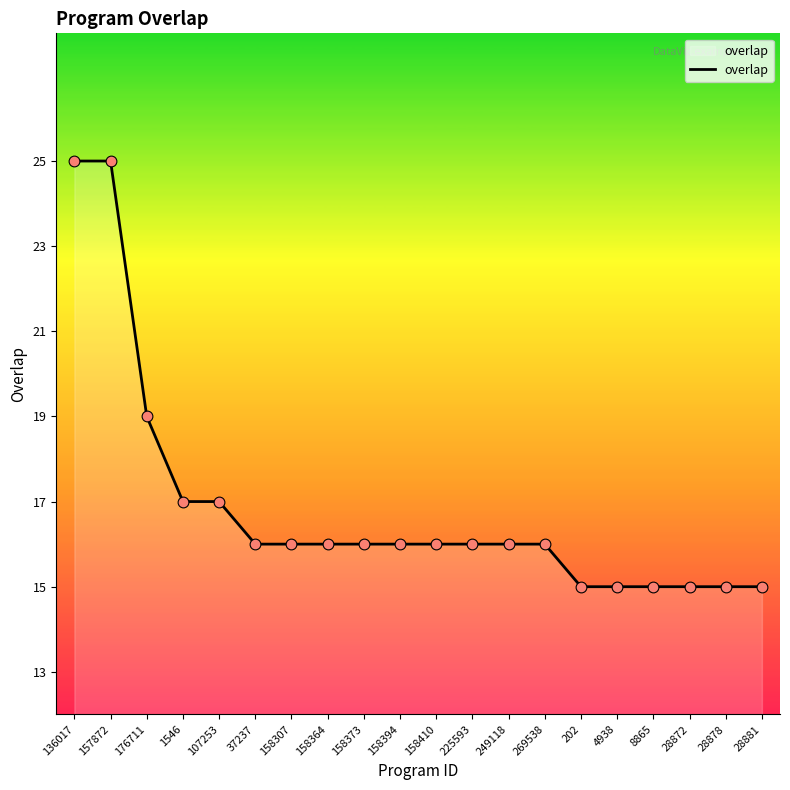

Between 158307 and 28878, which is larger?

158307